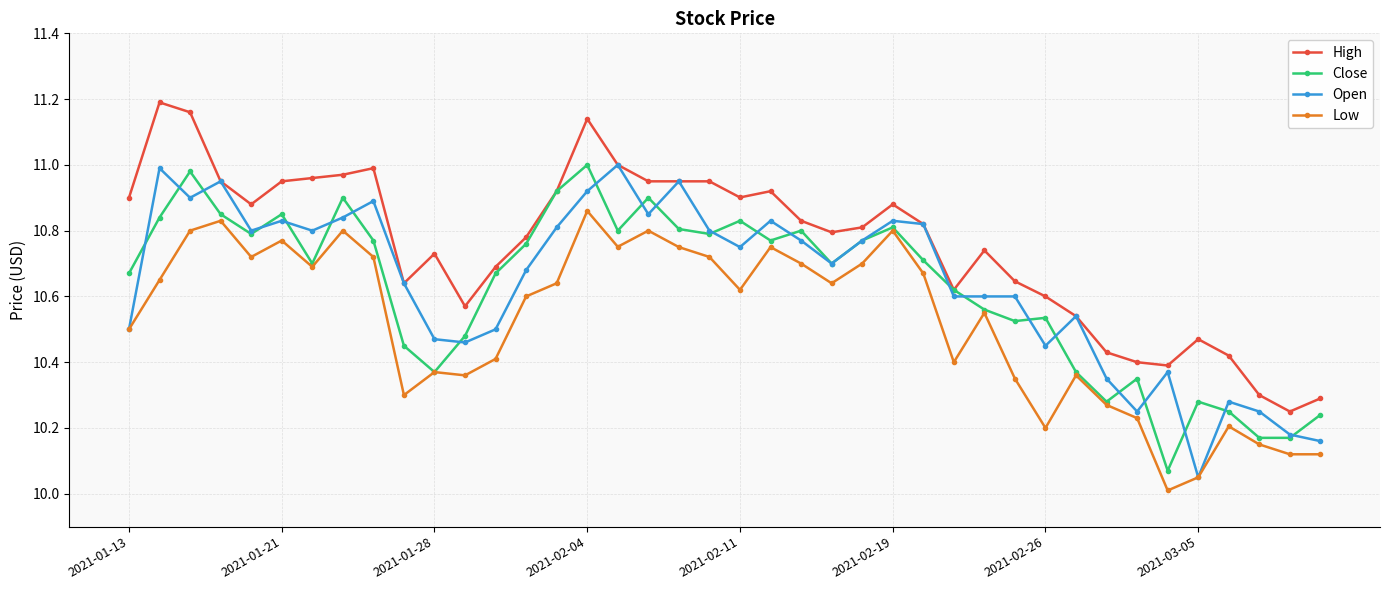

What is the smallest value displayed?

10.0